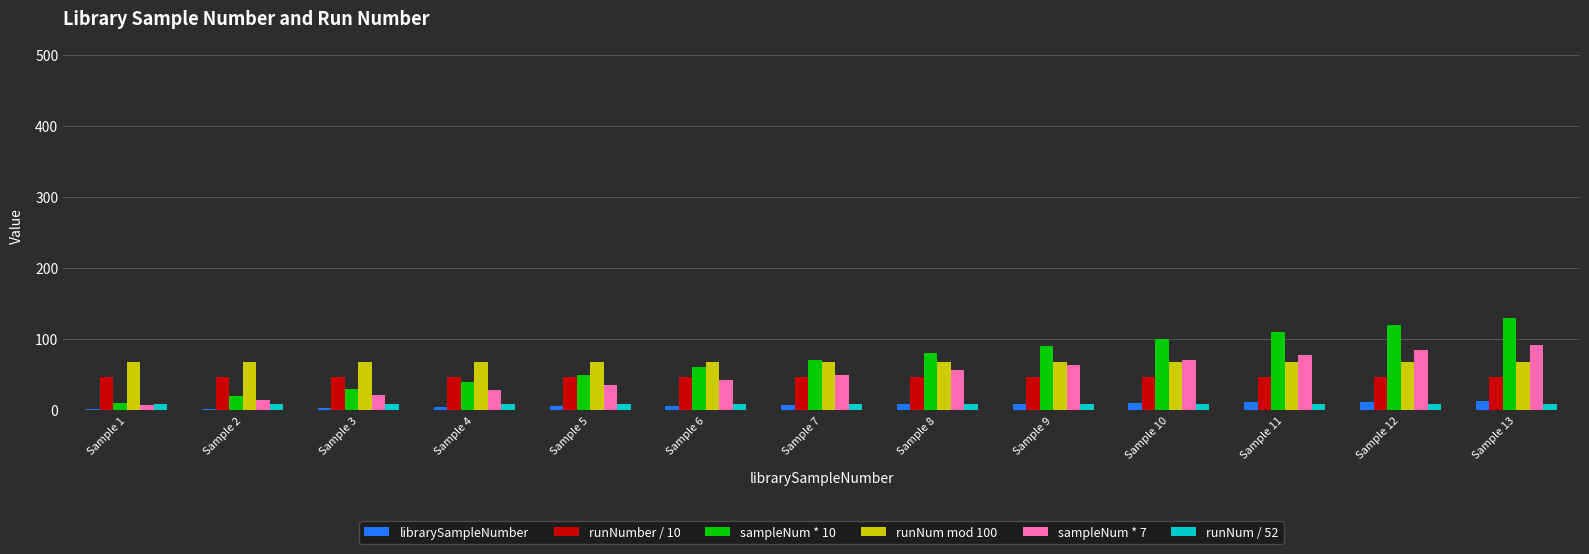

What is the maximum value for librarySampleNumber?

13.0